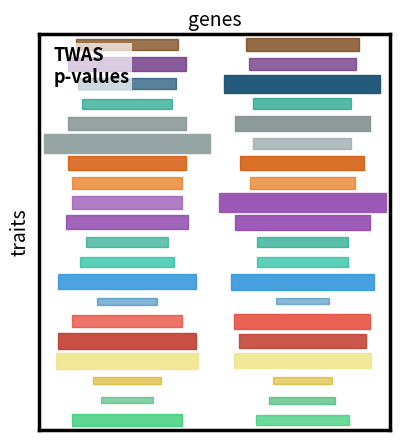

Count the number of data series in this chart.

20